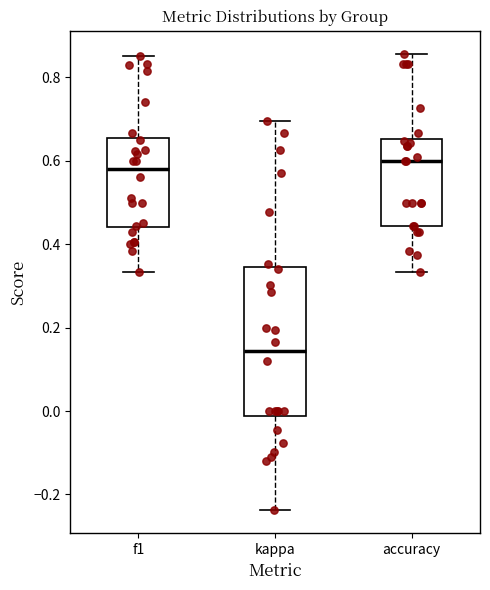

Reading left to right, read every box against the y-axis: the position of its median line, the range the box covers, and the ends of its whiskers. The values are not printed on the chart, so give them approximately, as read against the axis.

f1: median 0.58, box 0.44 to 0.66, whiskers 0.34 to 0.86
kappa: median 0.14, box -0.02 to 0.34, whiskers -0.24 to 0.70
accuracy: median 0.60, box 0.44 to 0.66, whiskers 0.34 to 0.86